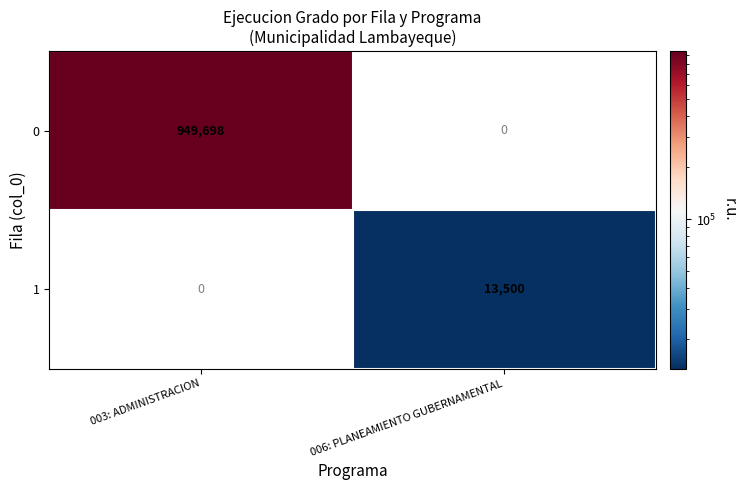

The value of 0 at 003: ADMINISTRACION is 949698. True or false?

True